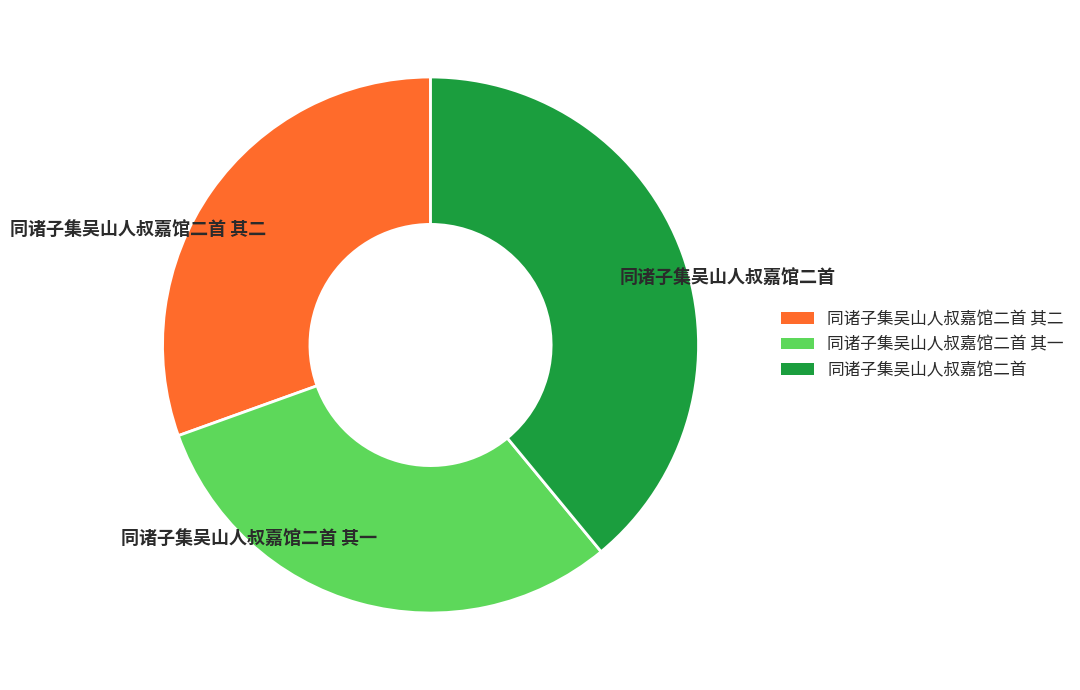

Which slice is the largest?

同诸子集吴山人叔嘉馆二首